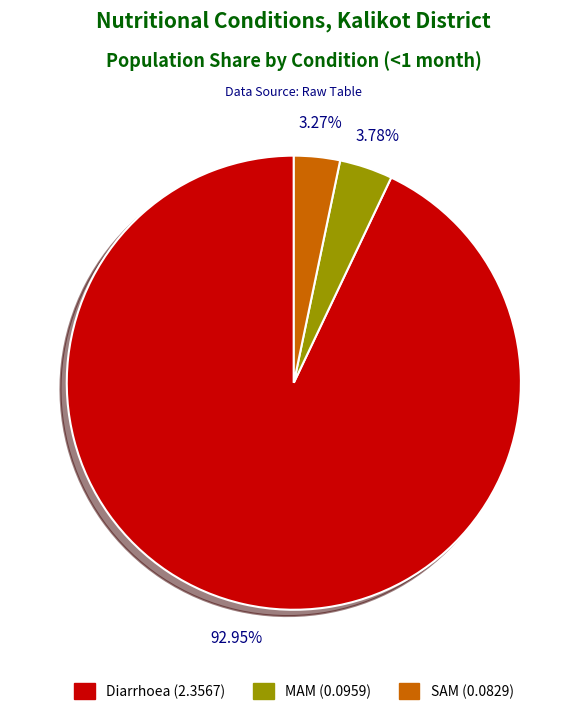

Between SAM and MAM, which is larger?

MAM